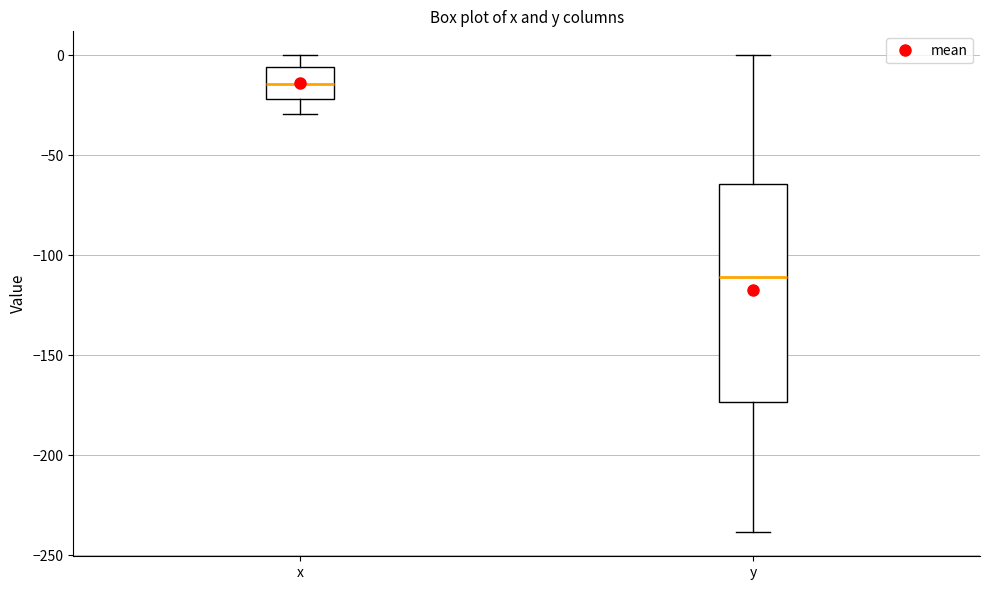

Reading left to right, transcribe this box plot: for each box, give where its median line is, the range the box spans, and where its two whiskers end, as read against the y-axis. The values are not printed on the chart, so give them approximately, as read against the axis.

x: median -15, box -20 to -5, whiskers -30 to 0
y: median -110, box -175 to -65, whiskers -240 to 0